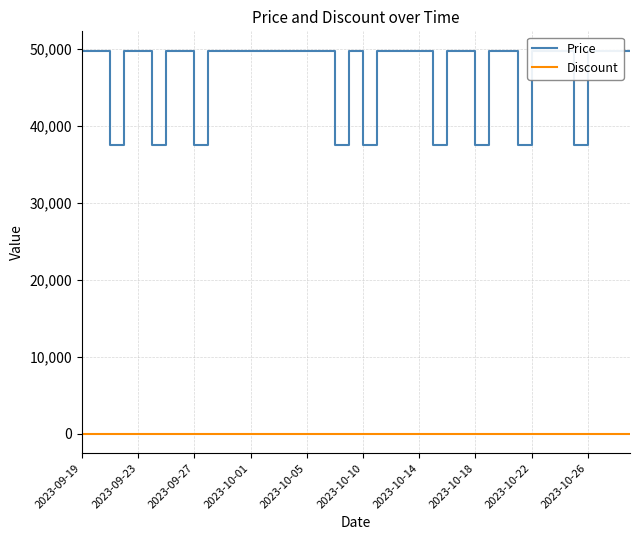

Which series has the largest range (max minus min)?

Price